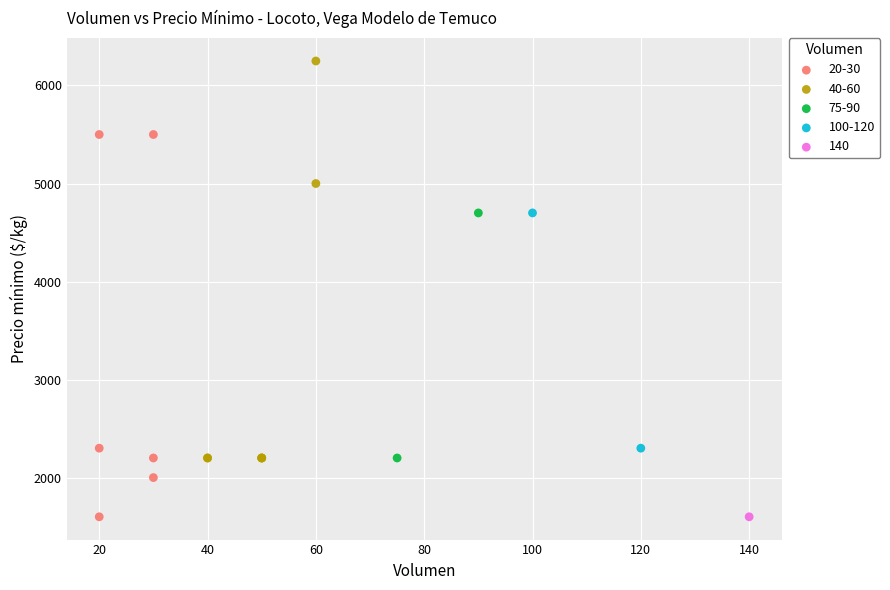

Which series contains the highest Y value?

40-60